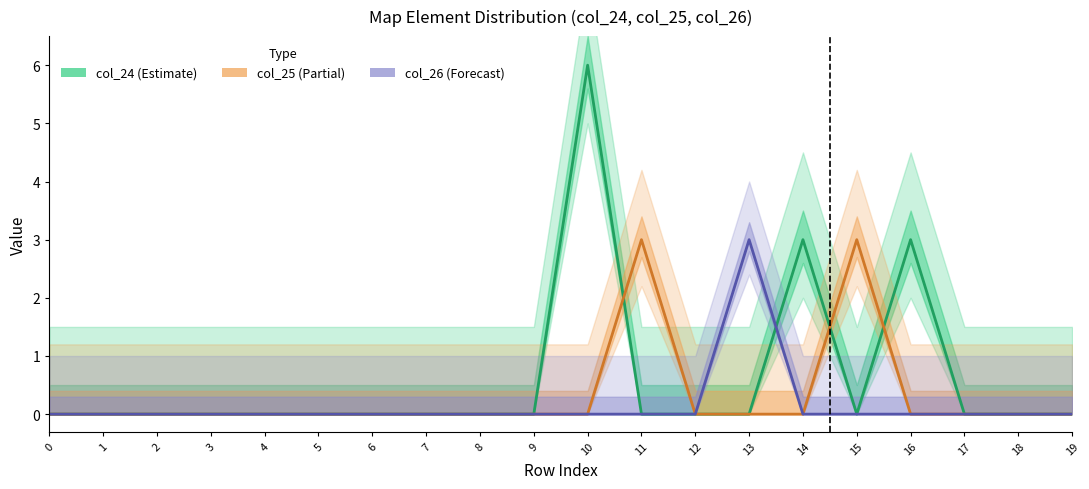

What are all the series names shown in the legend?

col_24, col_25, col_26